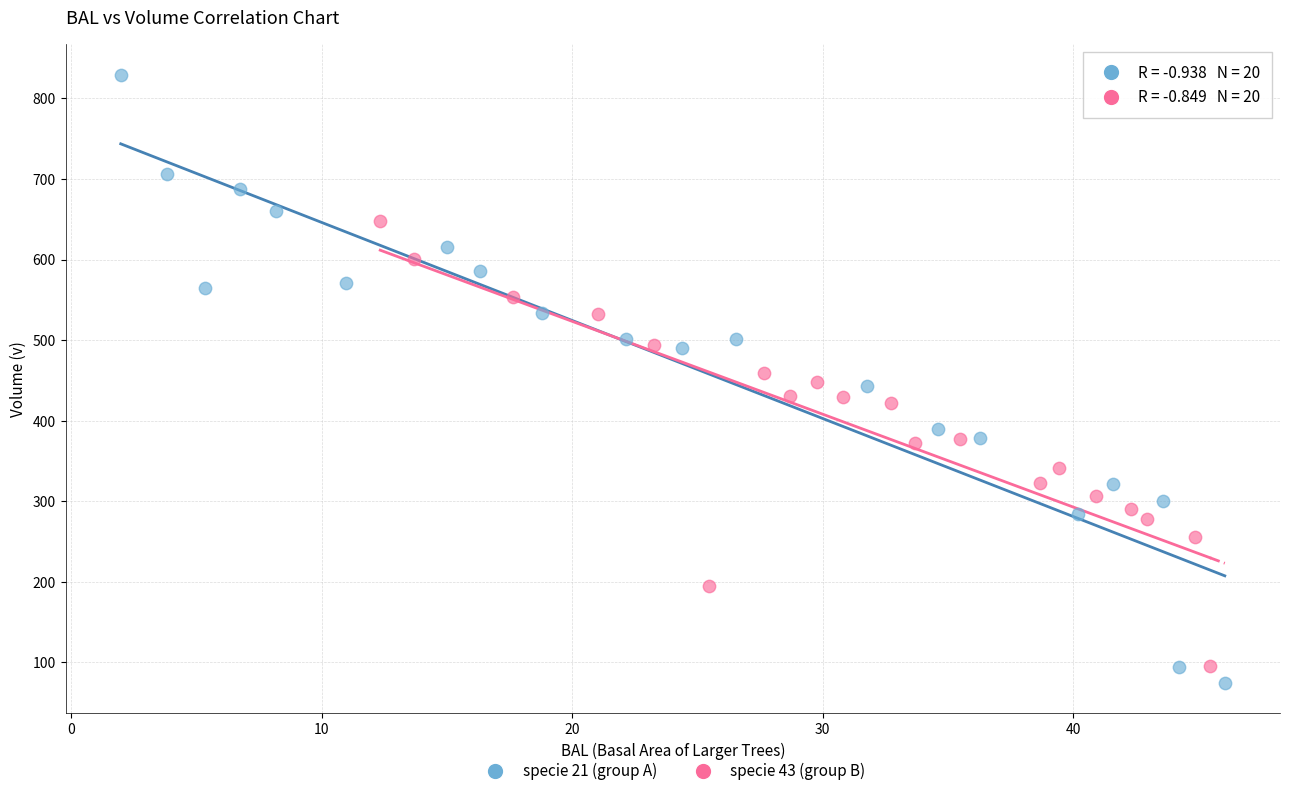

What are all the series names shown in the legend?

specie 21 (group A), specie 43 (group B)